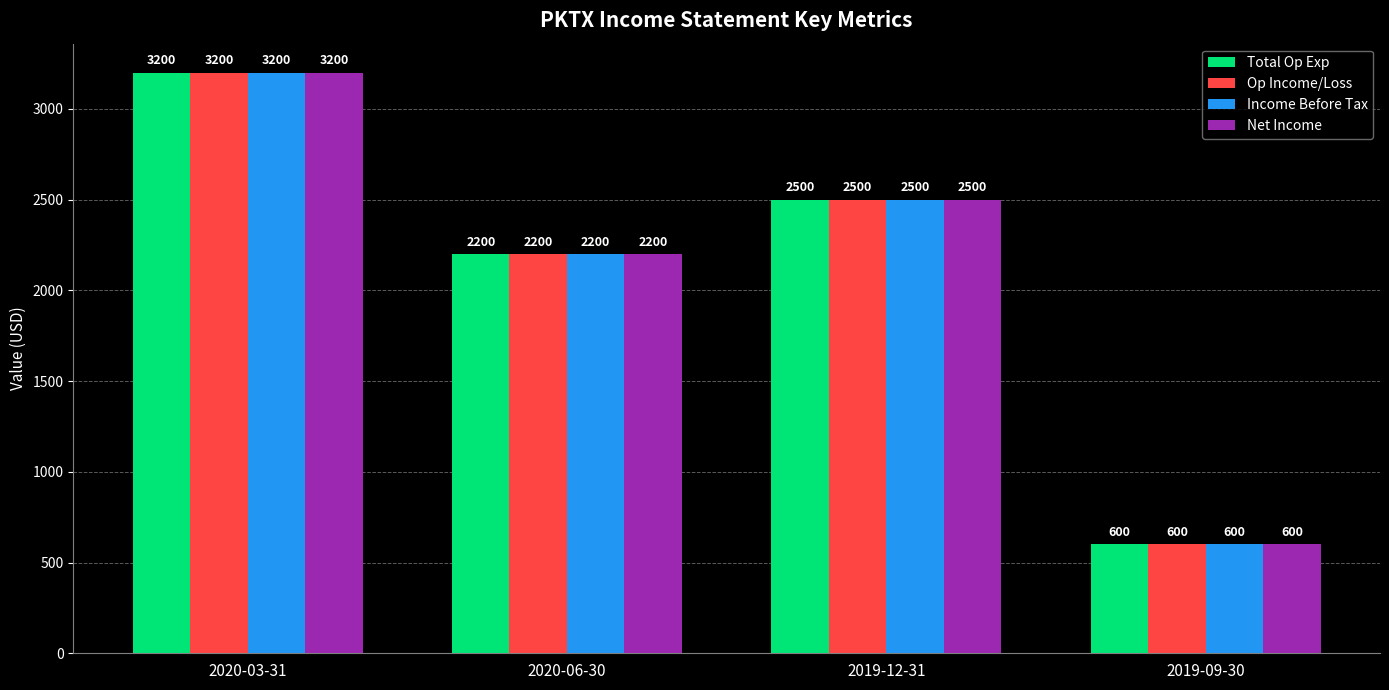

What is the difference between the maximum and minimum values in the Net Income series?

2600